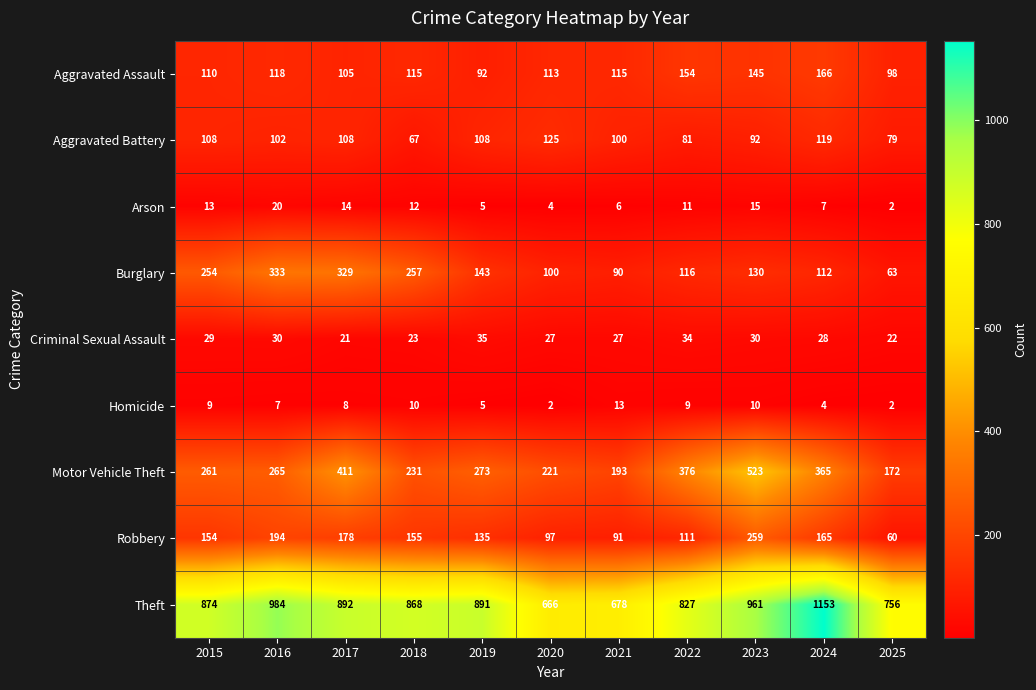

Which label corresponds to the largest value in the chart?

2024